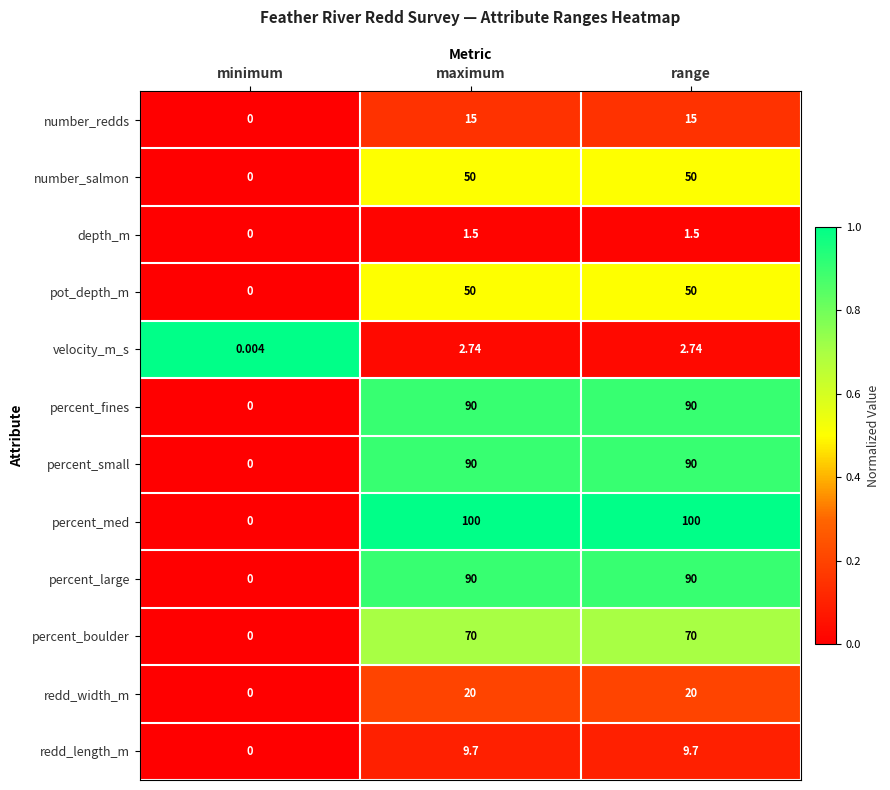

Which series has the largest total across all categories?

percent_med